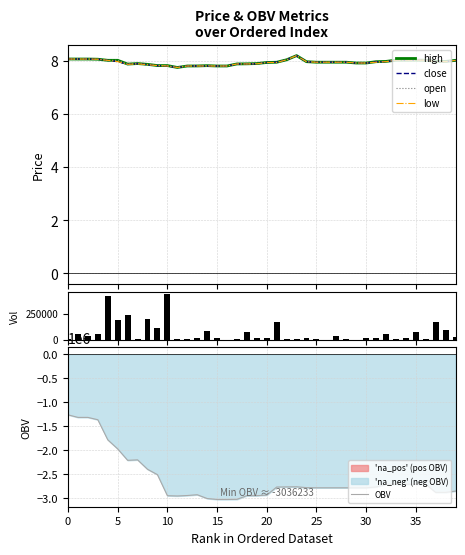

What is the highest value of the open series?

8.2